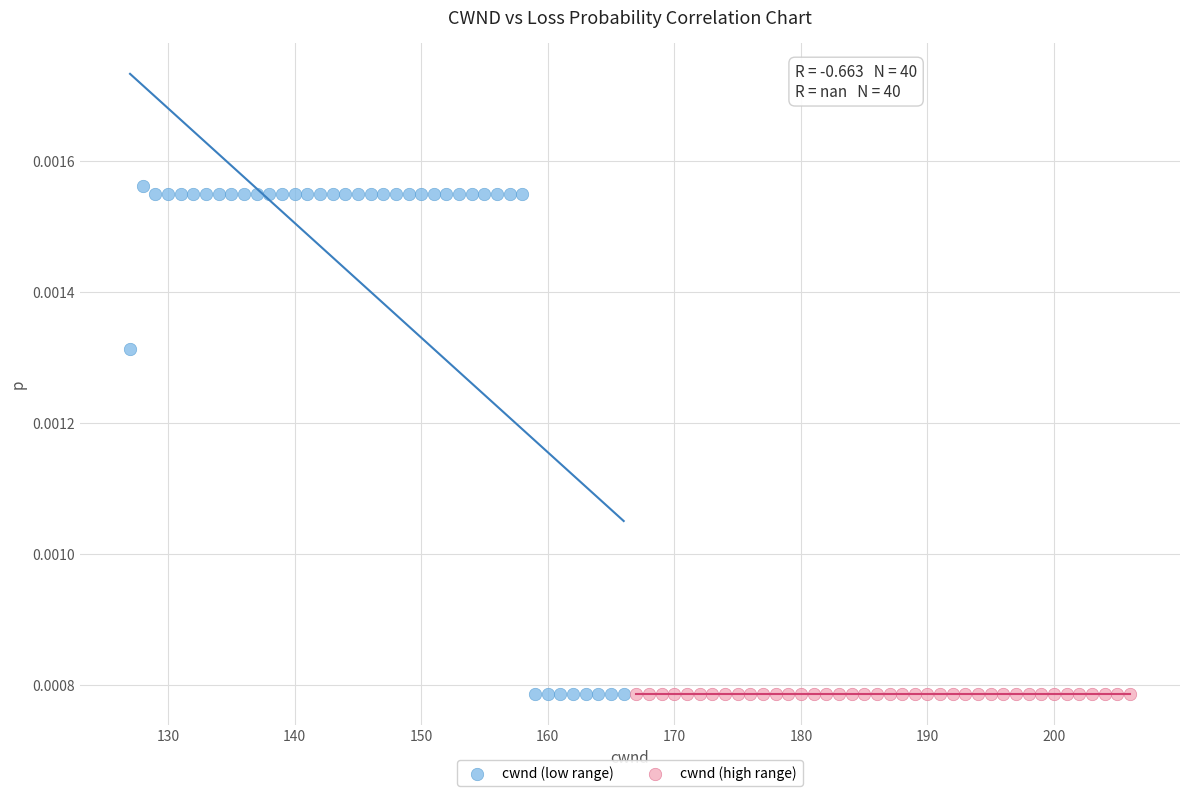

What are all the series names shown in the legend?

cwnd (low range), cwnd (high range)